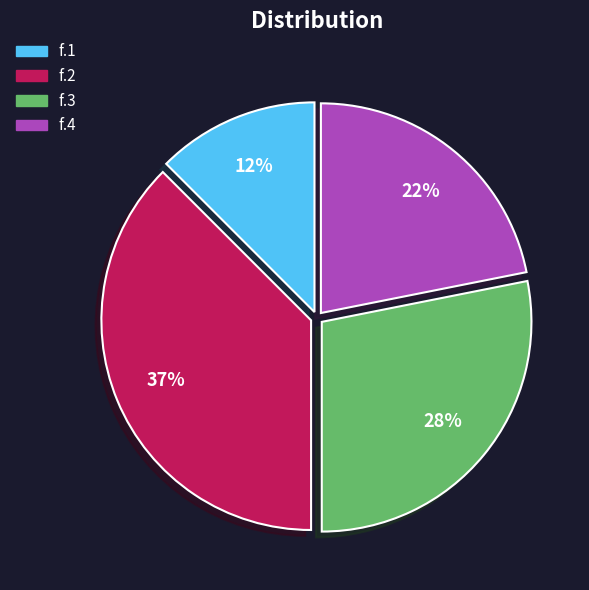

Is there any slice that represents more than half of the pie?

No